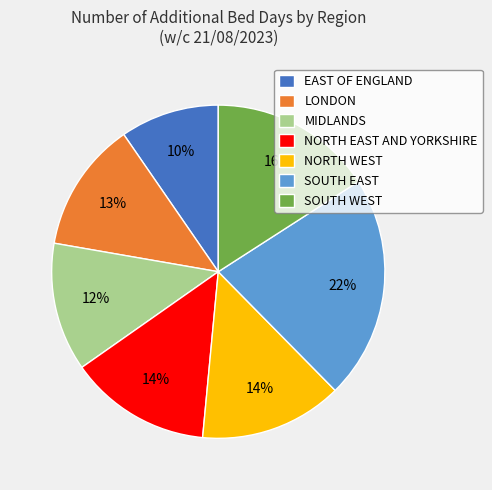

What percentage is the NORTH WEST slice, to the nearest percent?

14%